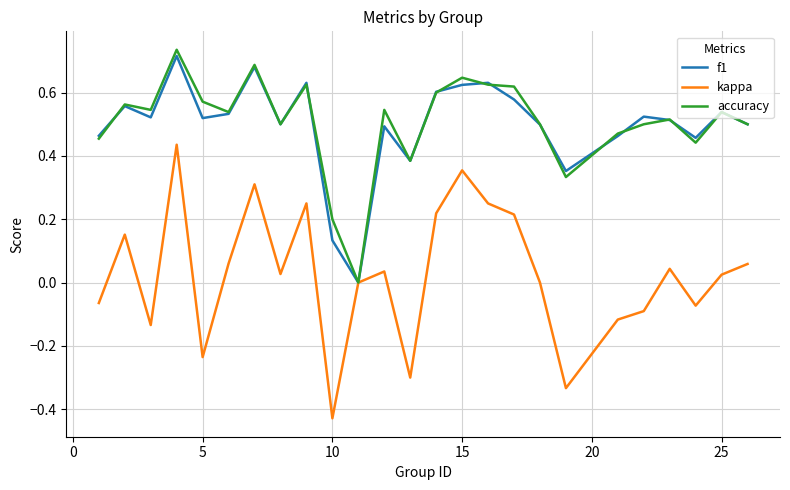

How many lines are shown in the chart?

3